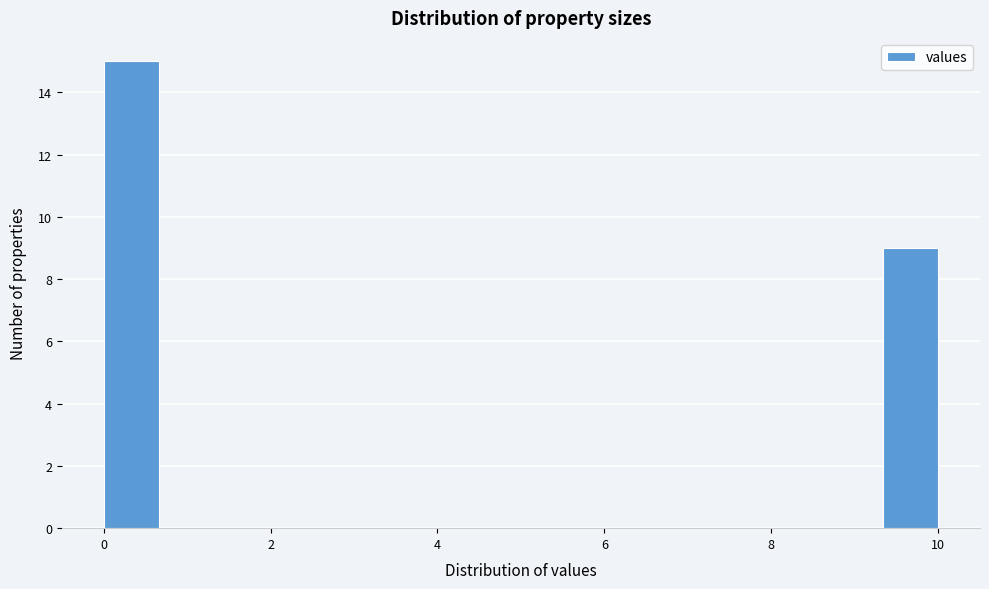

Read against the x-axis, roughly where is the centre of the tallest bar?

0.4